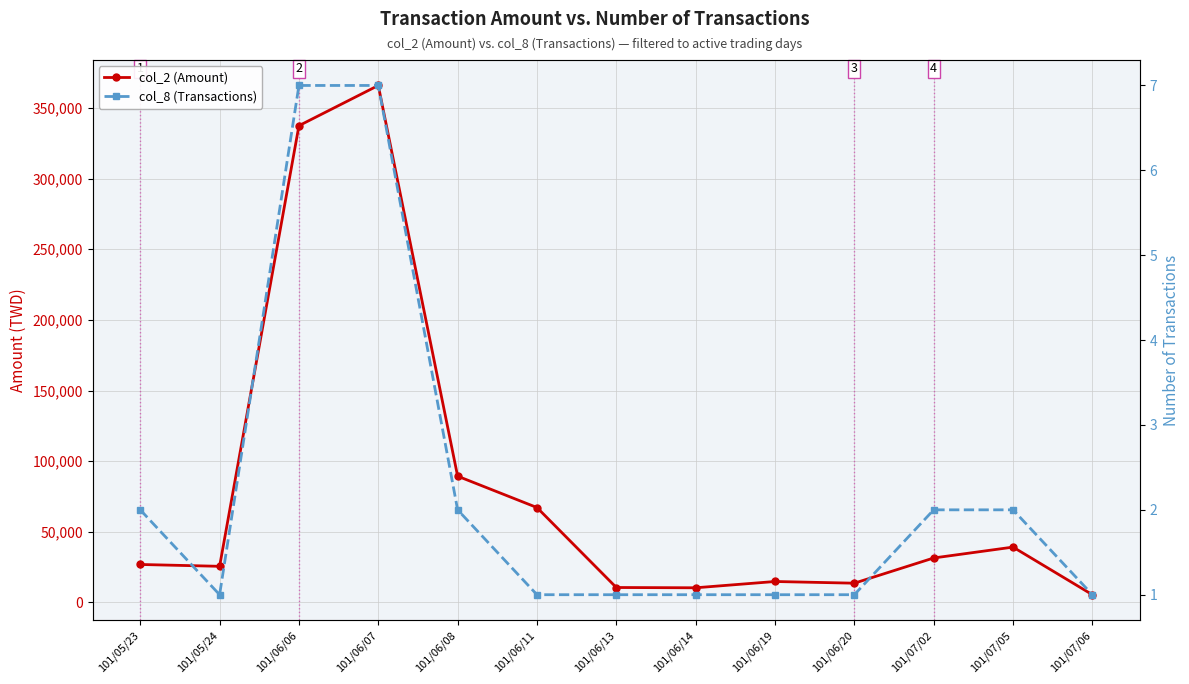

Which series has the largest total across all categories?

col_2 (Amount)